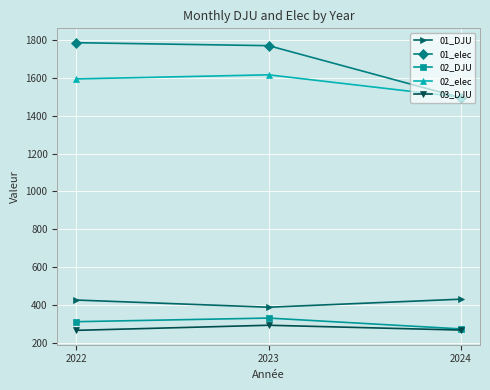

What is the minimum value shown in the chart?

267.1